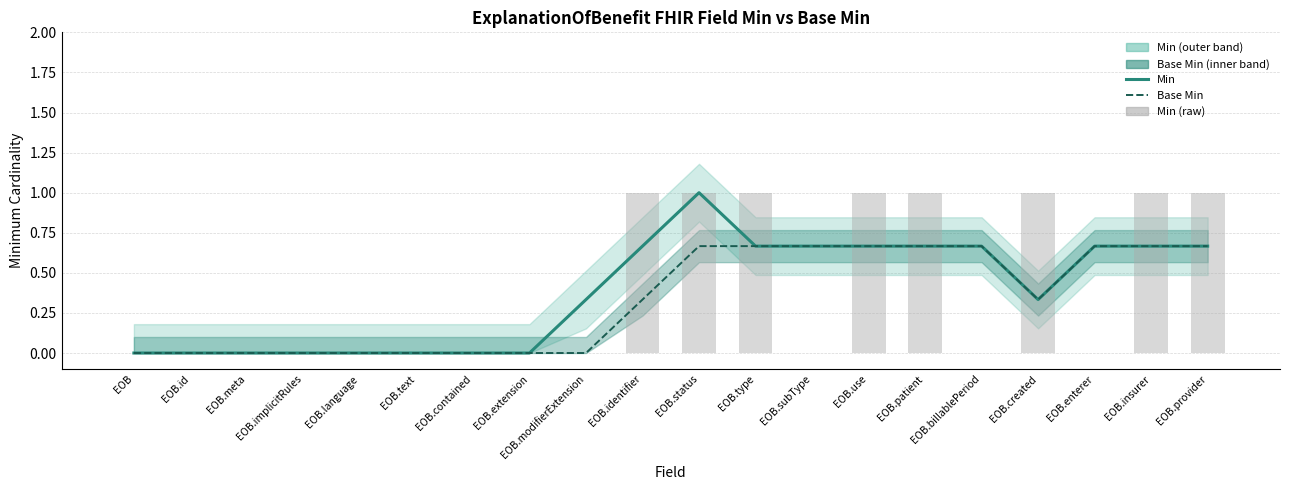

The Min series shows 0.3 at EOB.provider. True or false?

False